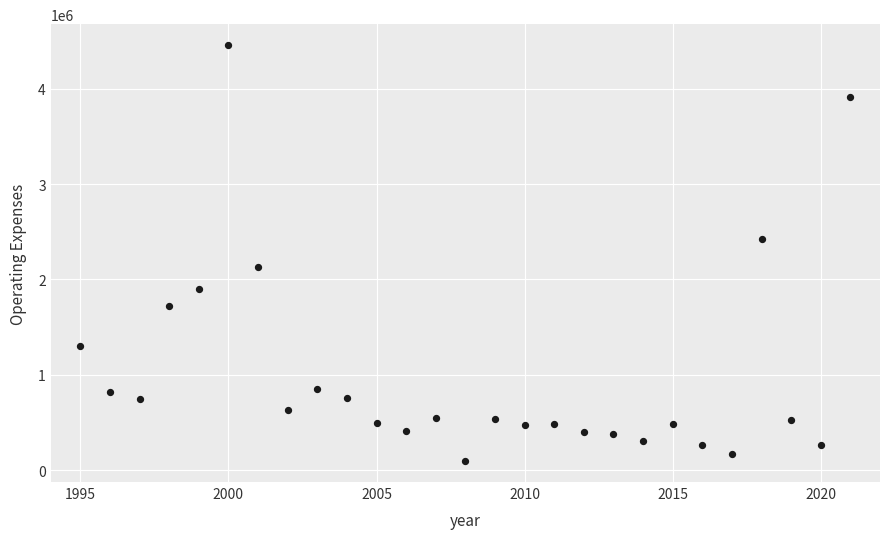

What is the range of Y values (max minus min)?

4367022